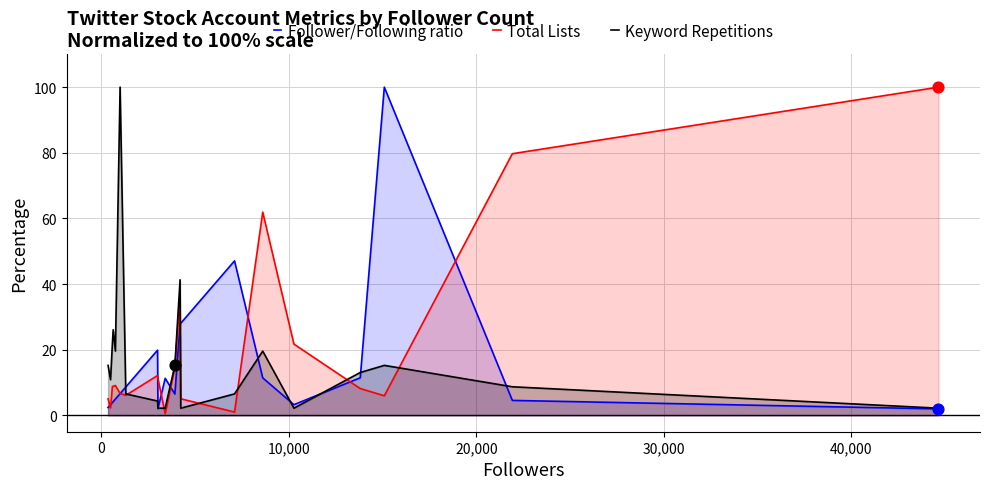

Is the value of Keyword Repetitions at 30,000 greater than the value of Follower/Following ratio at 30,000?

Yes